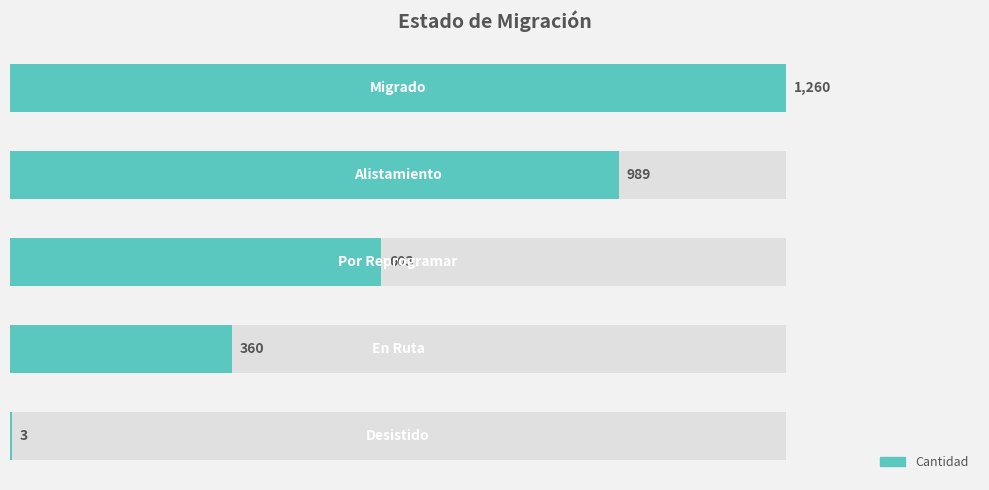

What is the maximum value shown in the chart?

1260